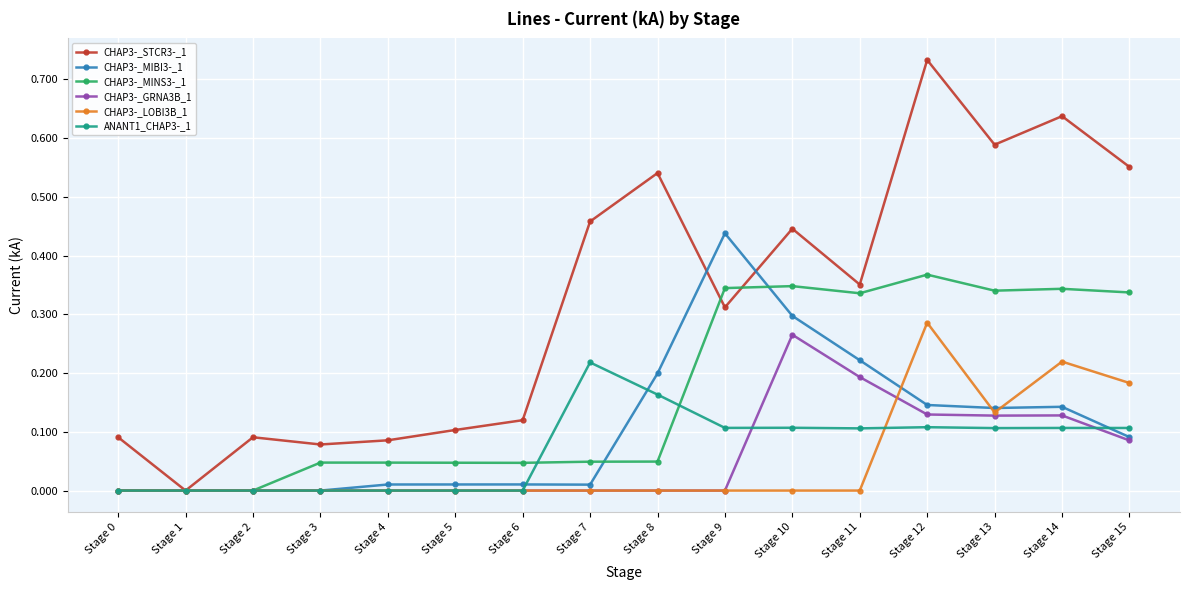

Is the value of CHAP3-_STCR3-_1 at Stage 6 greater than the value of CHAP3-_MIBI3-_1 at Stage 2?

Yes